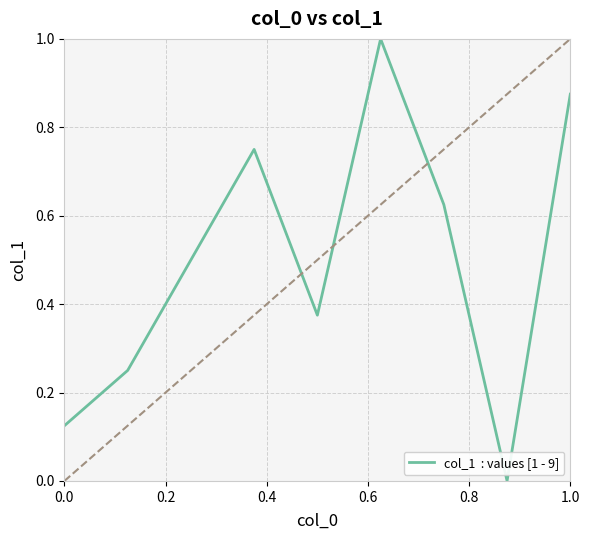

Does the chart have visible grid lines?

Yes